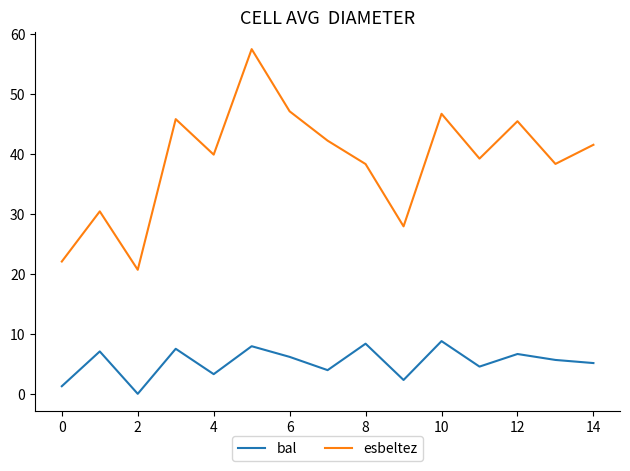

True or false: bal has more than 0 interior local peaks.

True